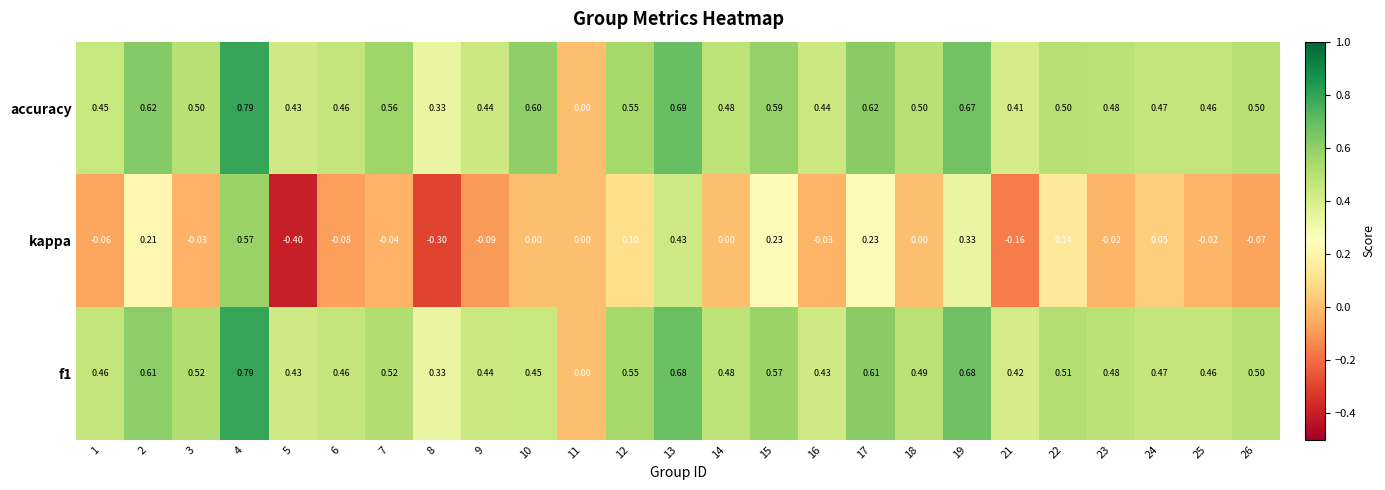

Is the value of accuracy at 11 greater than the value of f1 at 13?

No